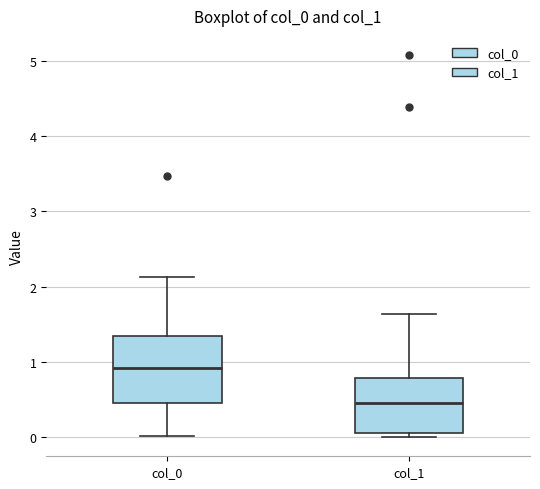

Reading left to right, transcribe this box plot: for each box, give where its median line is, the range the box spans, and where its two whiskers end, as read against the y-axis. The values are not printed on the chart, so give them approximately, as read against the axis.

col_0: median 0.9, box 0.5 to 1.3, whiskers 0.0 to 2.1
col_1: median 0.5, box 0.1 to 0.8, whiskers 0.0 to 1.6